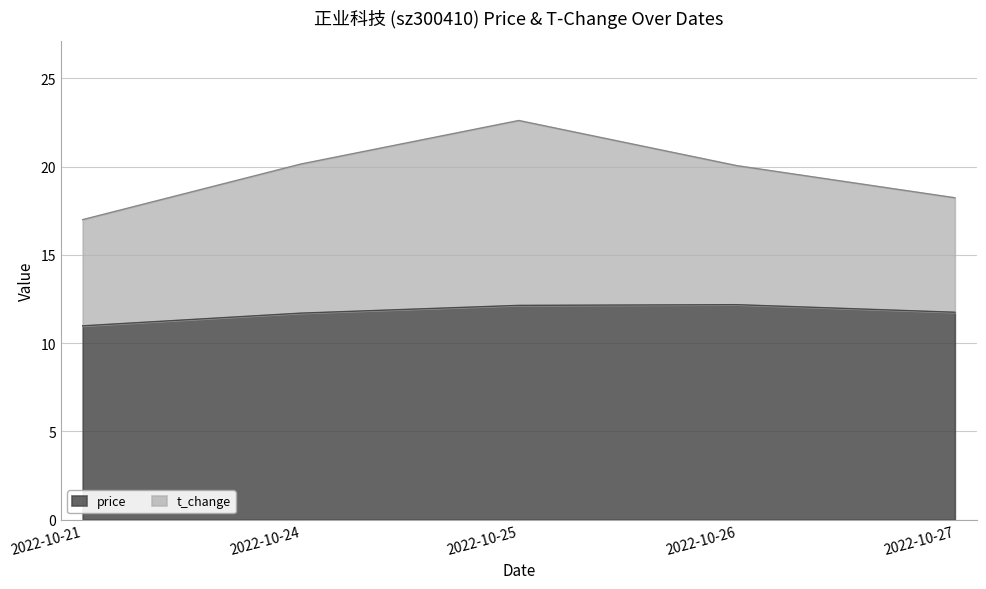

The value of t_change at 2022-10-27 is 4.5. True or false?

False